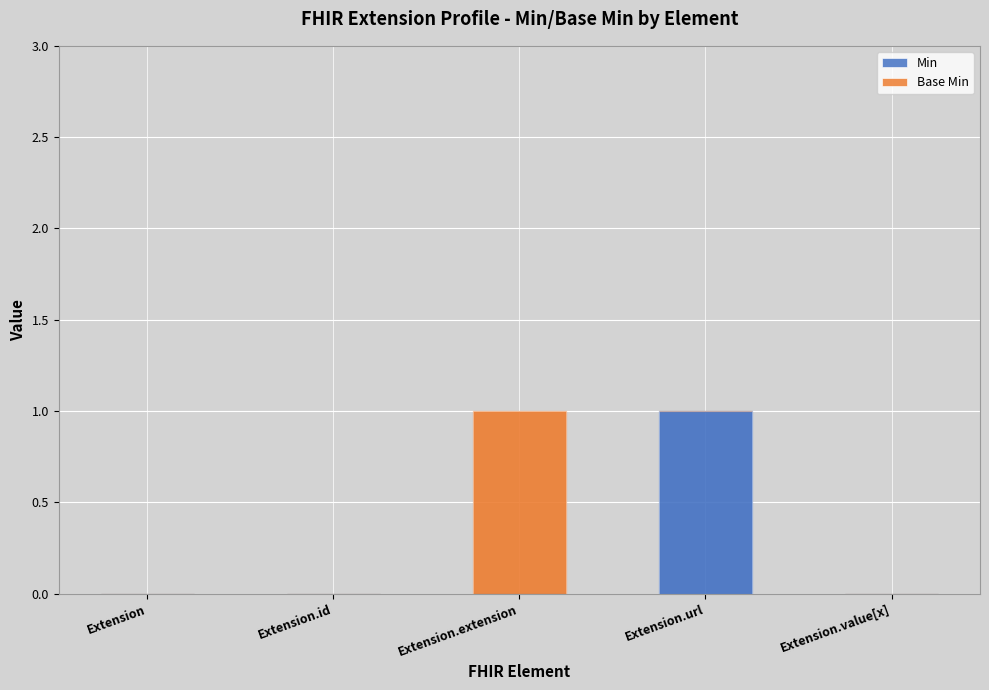

At which label does Min reach its peak?

Extension.url